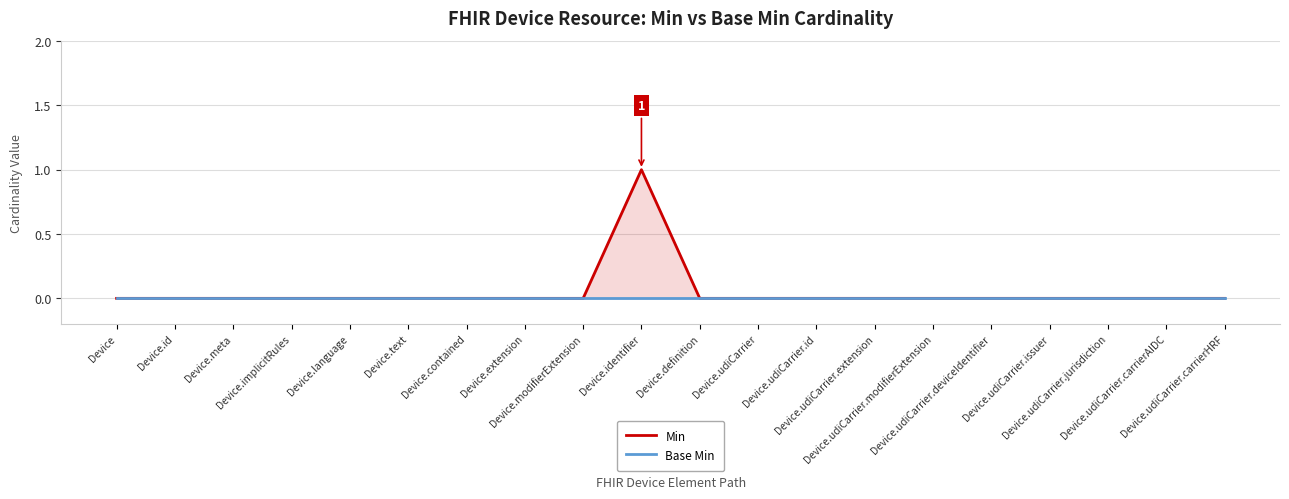

Does the chart display data point markers on the line(s)?

No